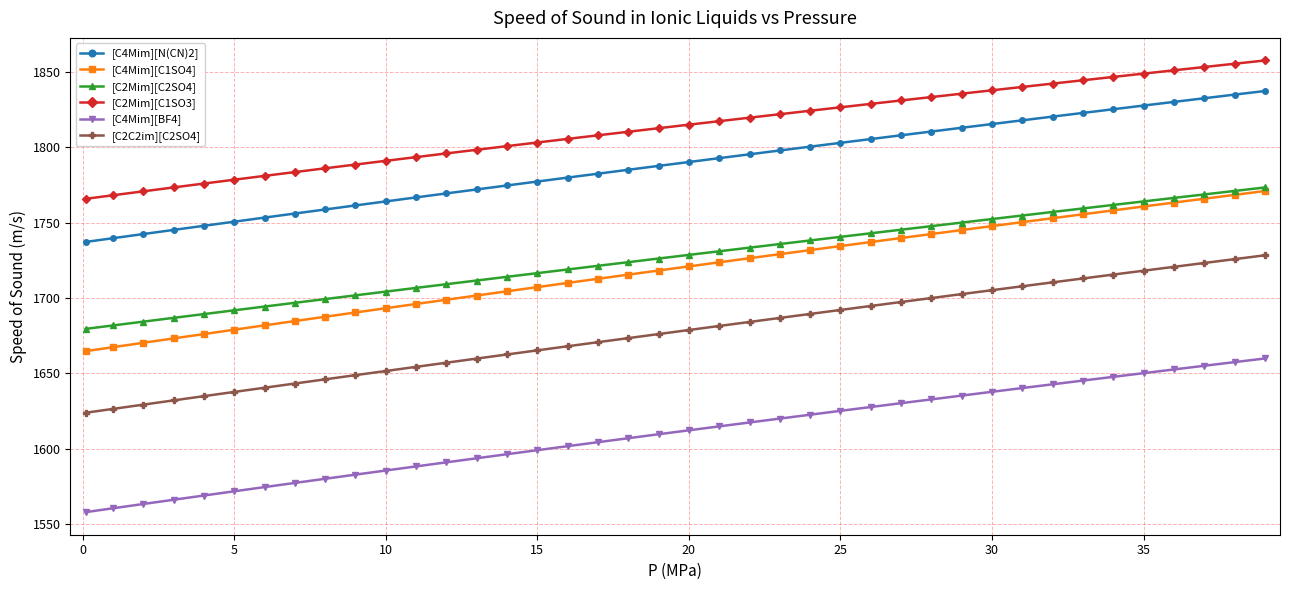

Which series has the largest total across all categories?

[C2Mim][C1SO3]